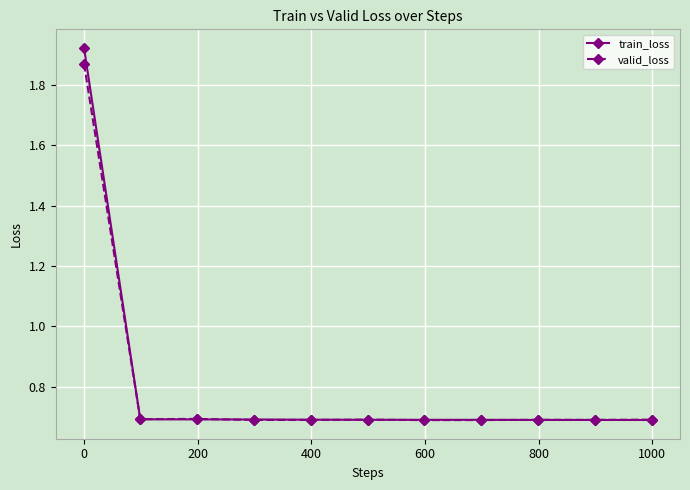

What is the minimum value for train_loss?

0.7